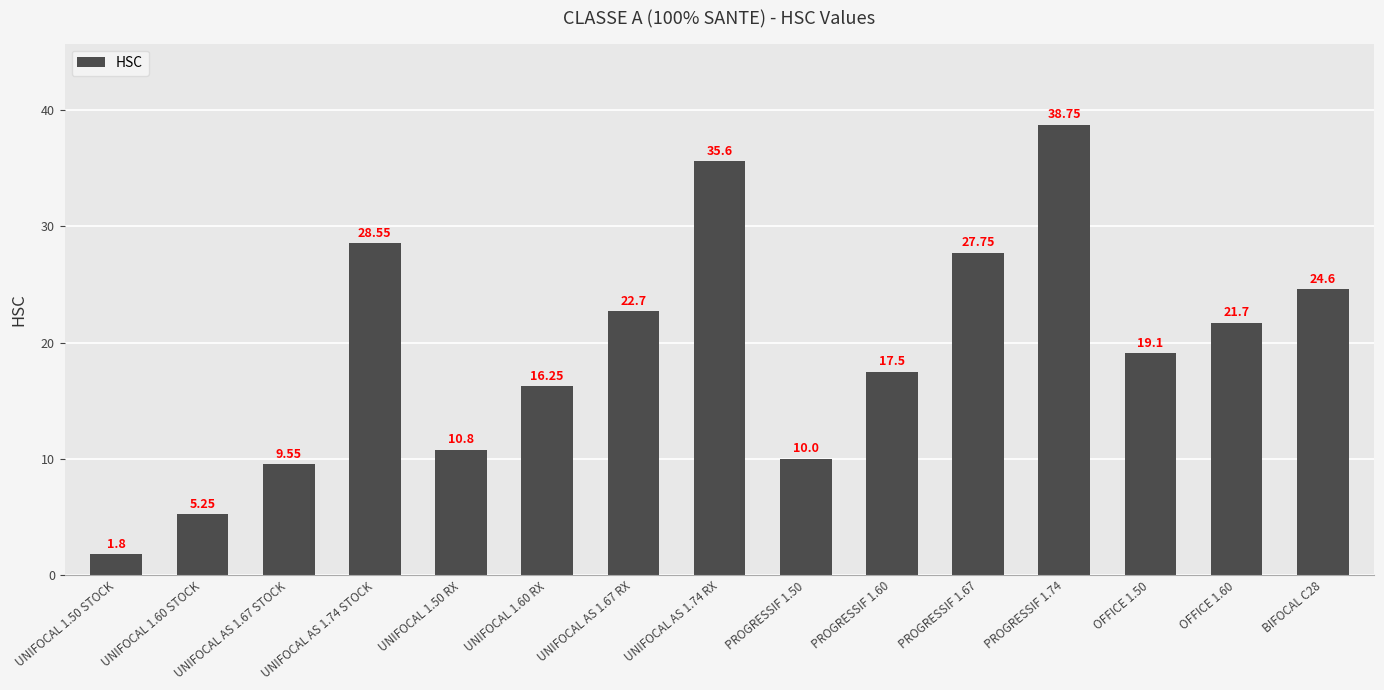

What is the sum of the values at PROGRESSIF 1.50 and OFFICE 1.60?

31.7